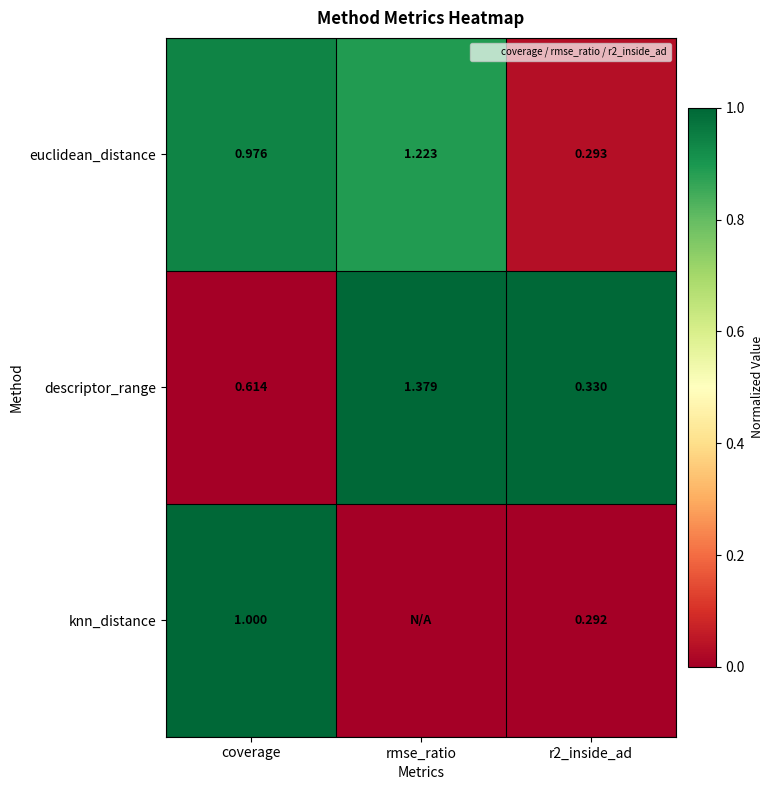

At coverage, list the series in order from largest to smallest.

knn_distance, euclidean_distance, descriptor_range